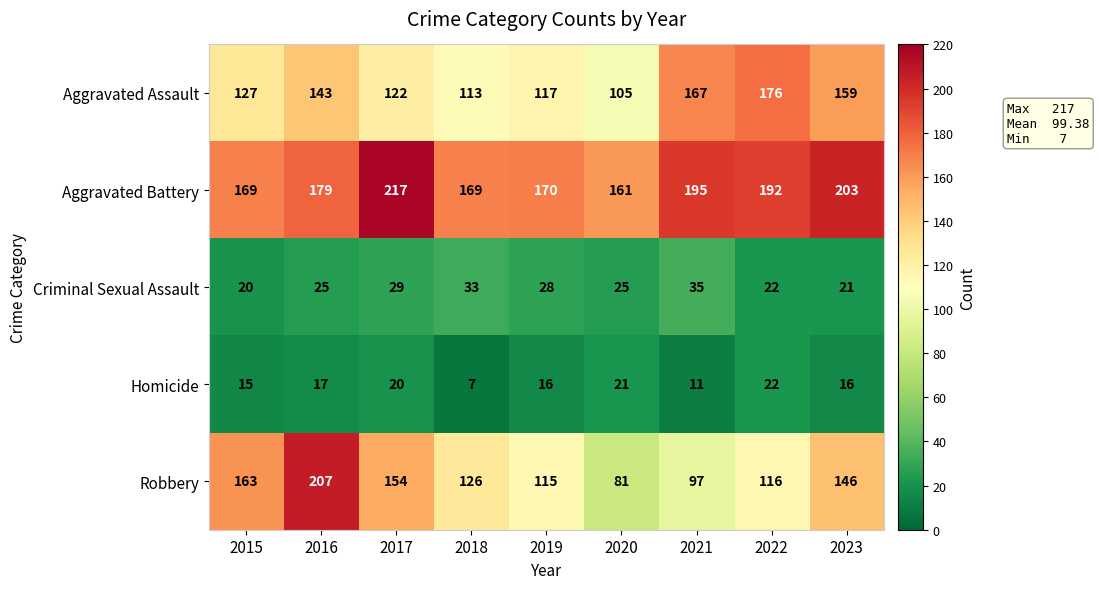

The value of Criminal Sexual Assault at 2023 is 12. True or false?

False